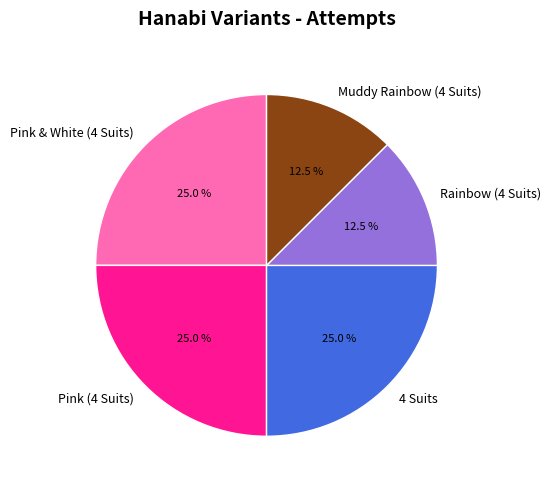

Do Pink & White (4 Suits) and Rainbow (4 Suits) together represent more than half of the pie?

No